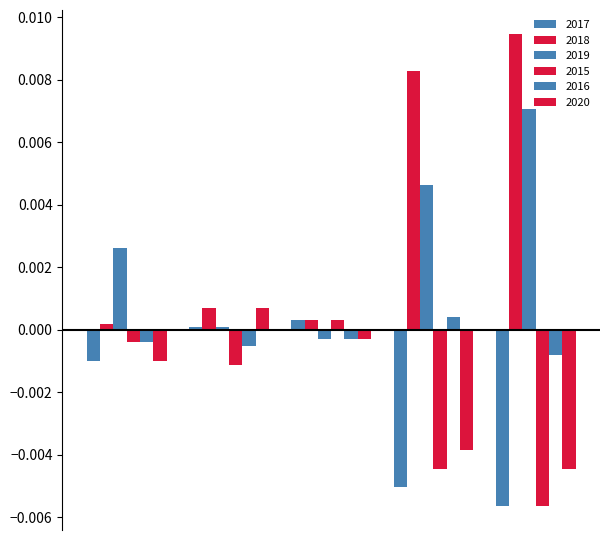

Which series has the widest spread of values?

2018